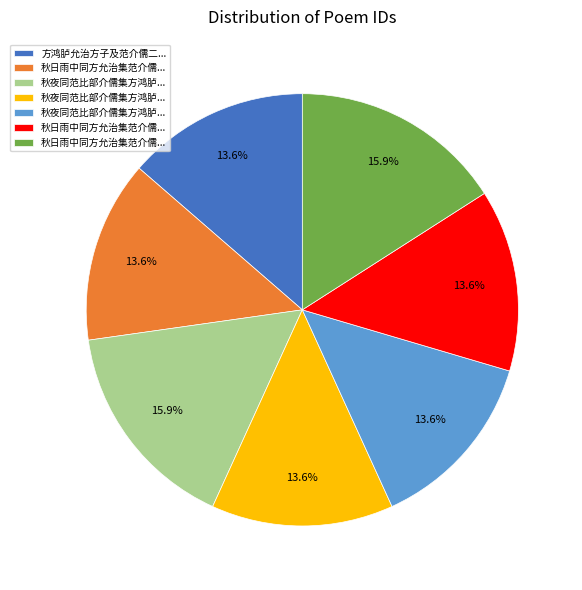

To the nearest percent, what is the average slice percentage?

14%